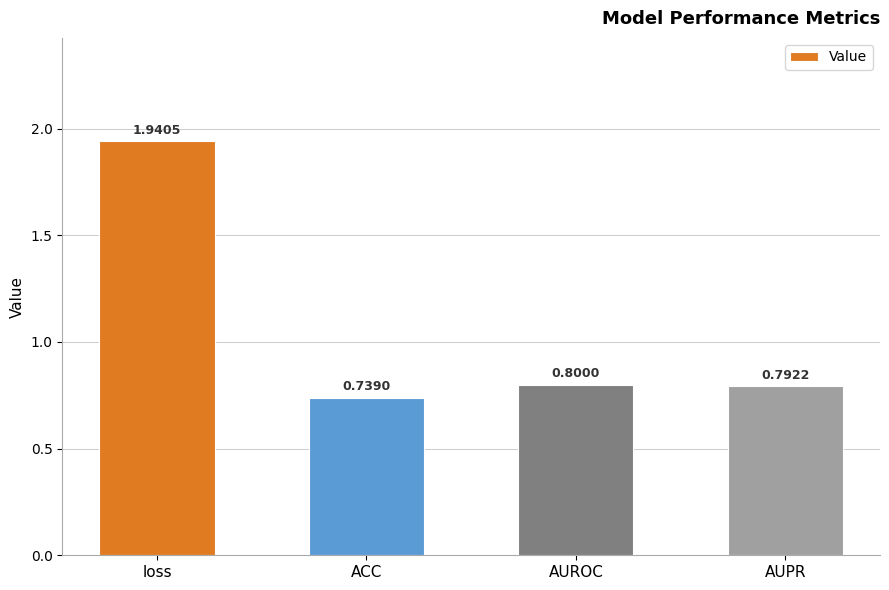

Are the bars horizontal?

No